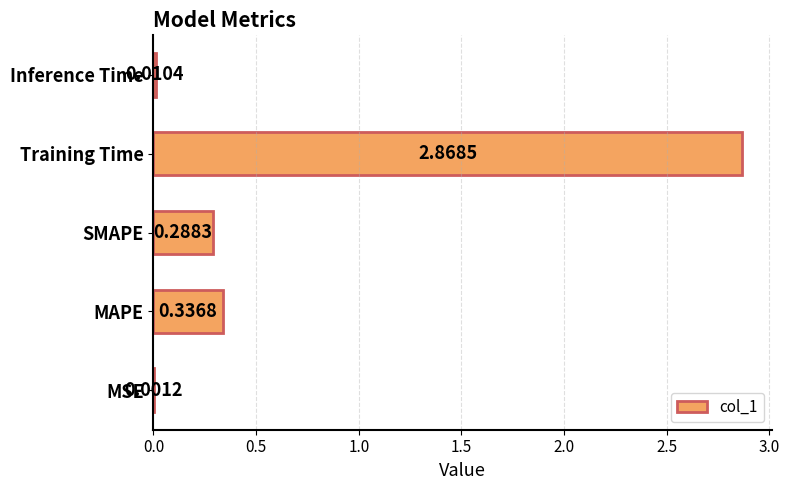

What is the change in value from SMAPE to Training Time?

+2.6